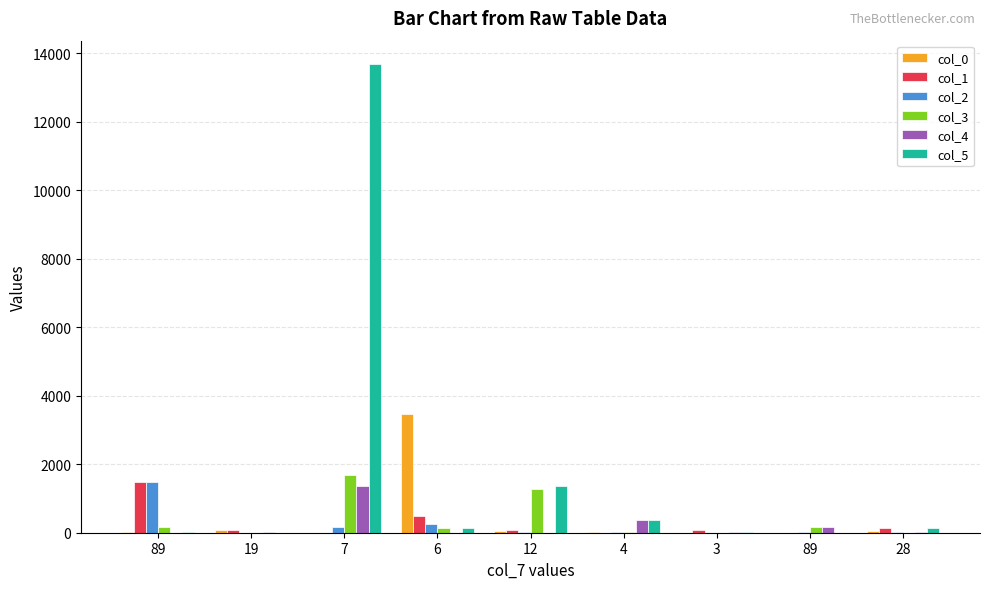

What are all the series names shown in the legend?

col_0, col_1, col_2, col_3, col_4, col_5